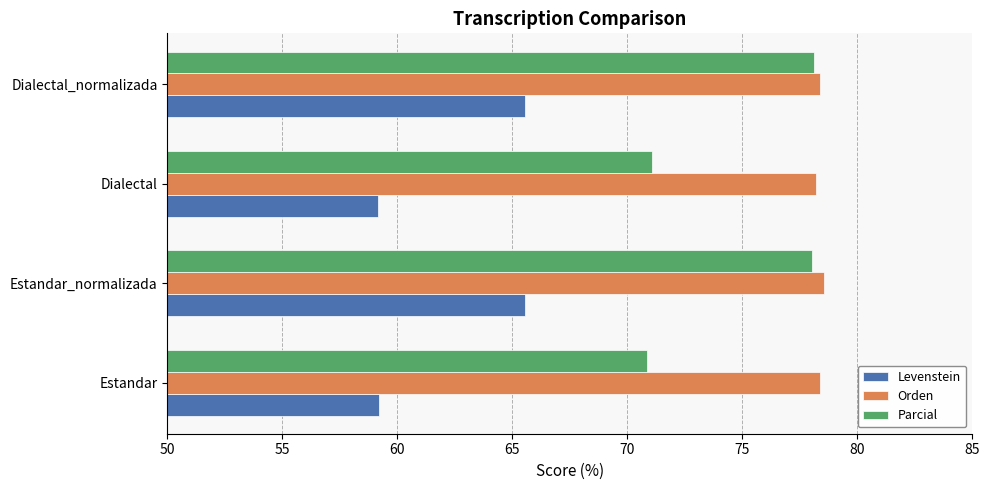

Between Estandar and Dialectal_normalizada, which series saw the biggest shift?

Parcial